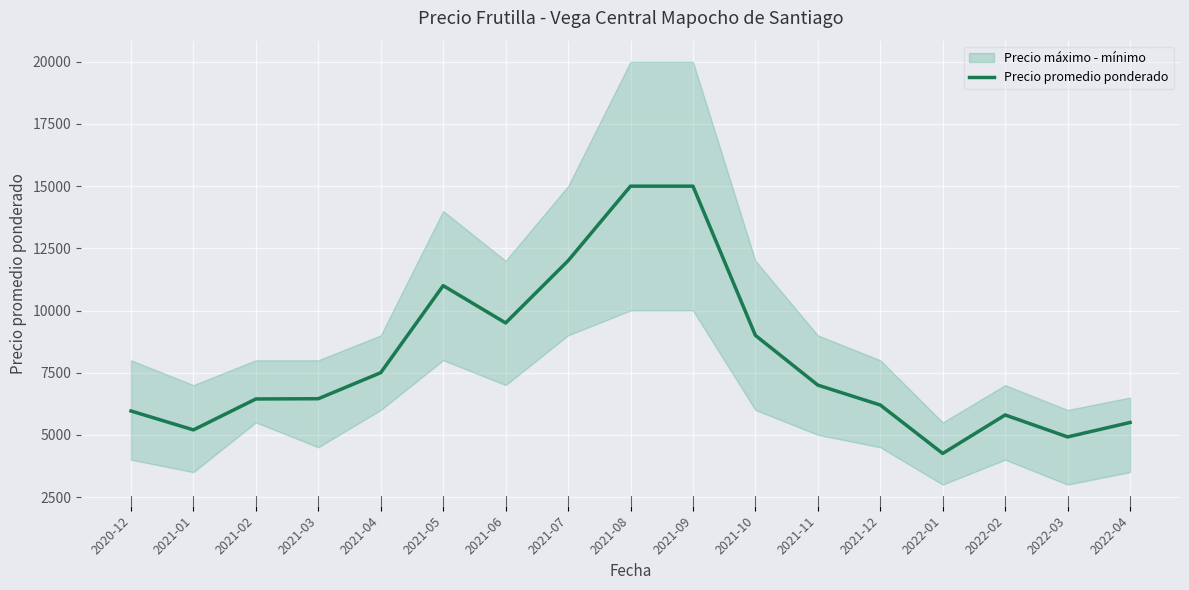

Between 2021-11 and 2022-04, which is larger?

2021-11